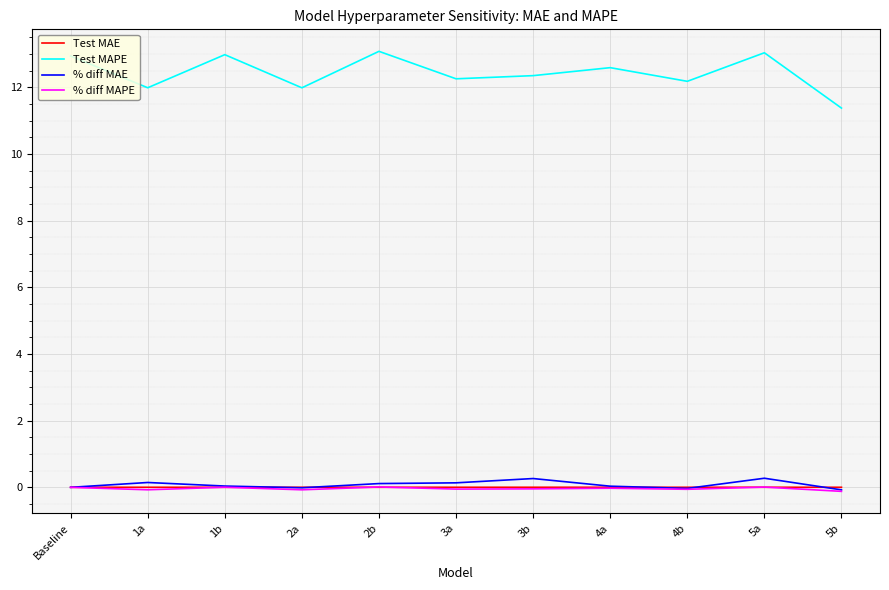

What is the difference between the maximum and minimum values in the % diff MAE series?

0.3